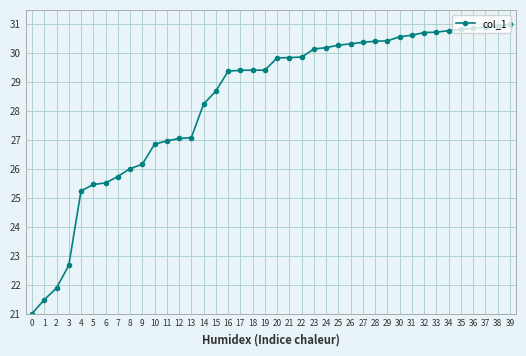

What is the greatest value displayed?

31.0